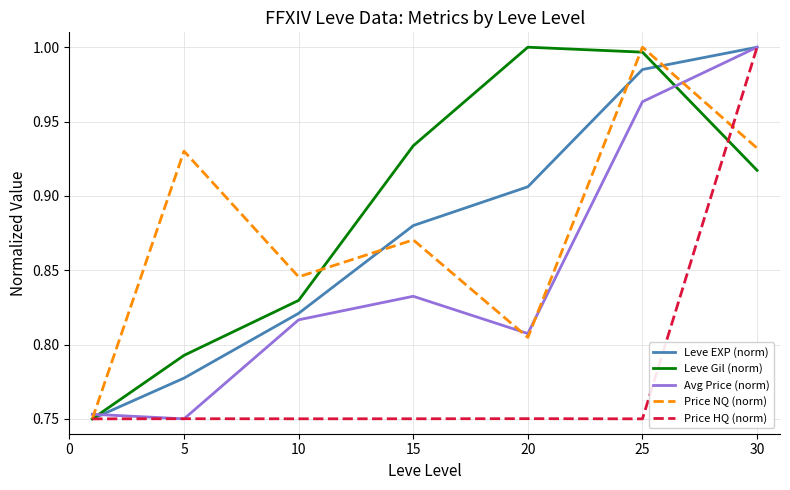

Is the value of Price HQ (norm) at 5 greater than the value of Leve Gil (norm) at 20?

No